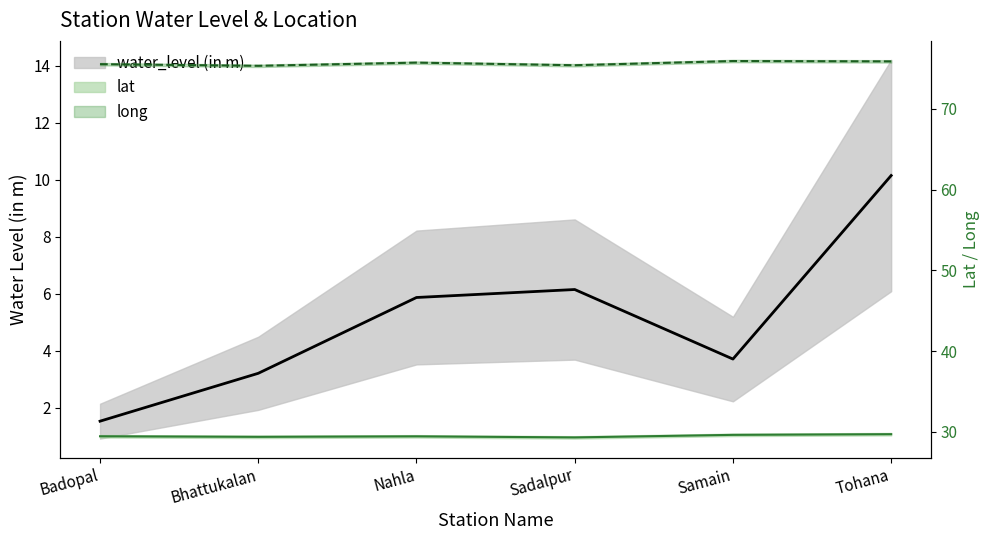

What is the sum of the water_level (in m) values at Badopal and Sadalpur?

7.7